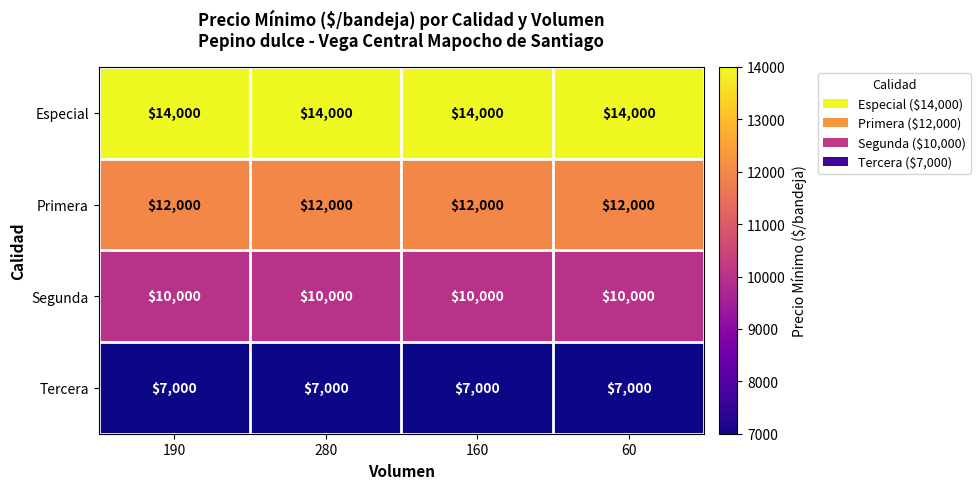

What is the difference between the highest and lowest values at 190?

7000